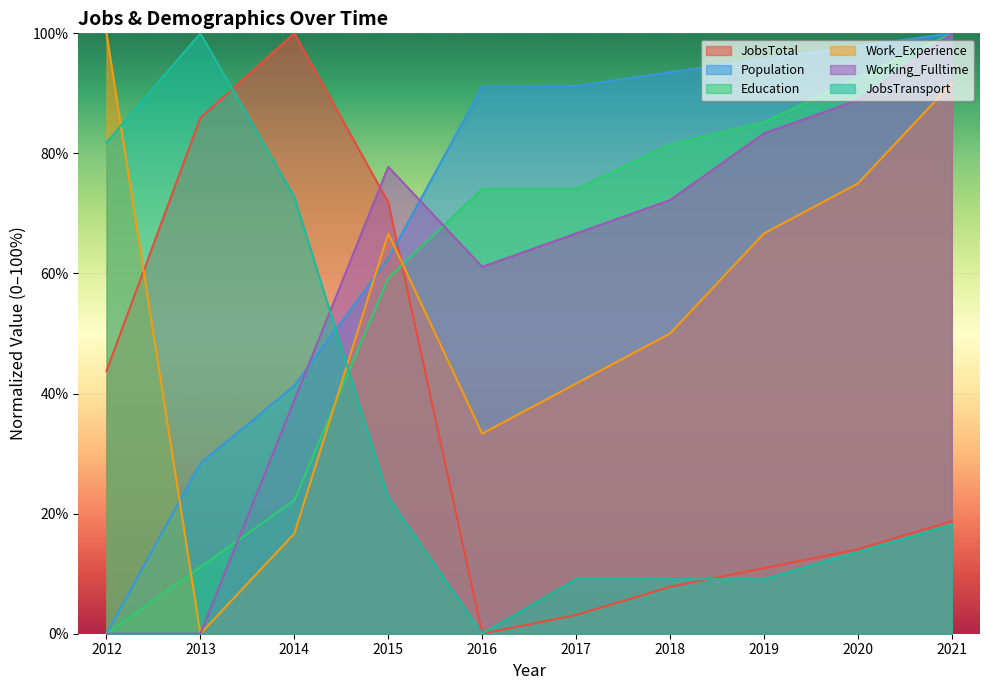

How many lines are shown in the chart?

6